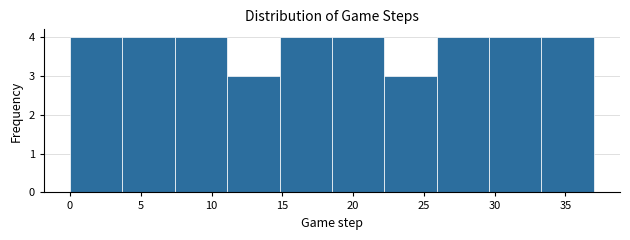

Reading left to right, transcribe this chart: for each bar, give the range it covers on the x-axis and its height. Neither the bar edges nor the heights are printed on the chart, so give them approximately, as read against the axes.

0.0 to 3.7: 4
3.7 to 7.4: 4
7.4 to 11.1: 4
11.1 to 14.8: 3
14.8 to 18.5: 4
18.5 to 22.2: 4
22.2 to 25.9: 3
25.9 to 29.6: 4
29.6 to 33.3: 4
33.3 to 37.0: 4